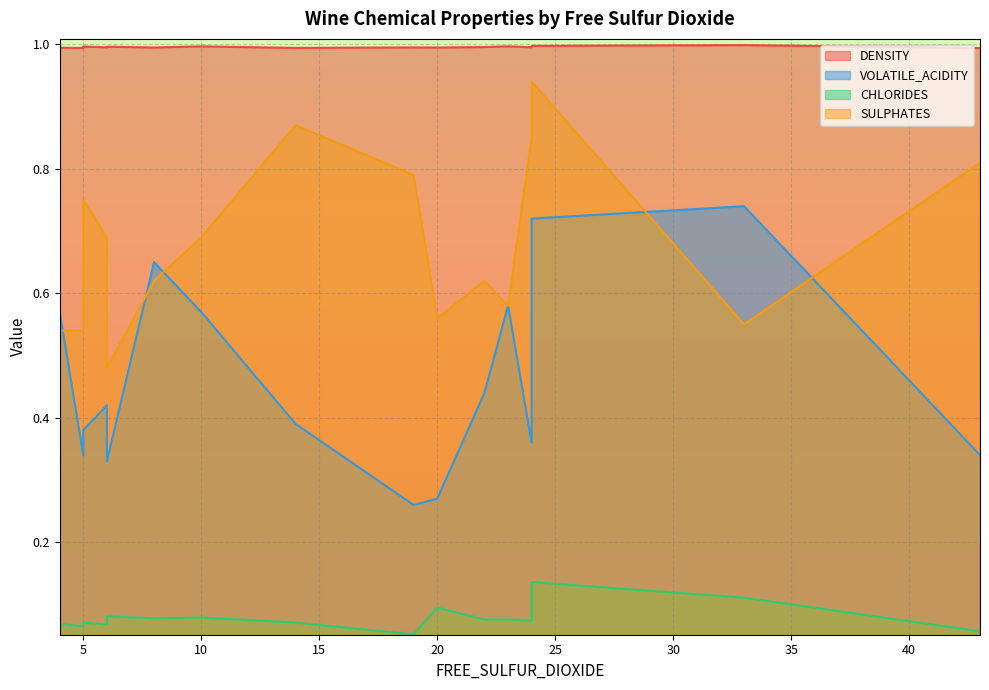

What is the highest value of the CHLORIDES series?

0.1